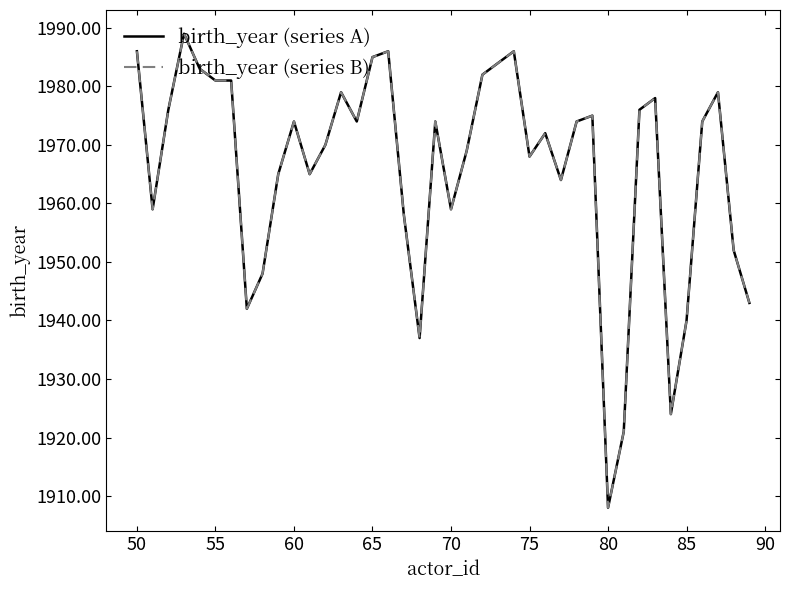

What is the average value of the birth_year (series A) series?

1966